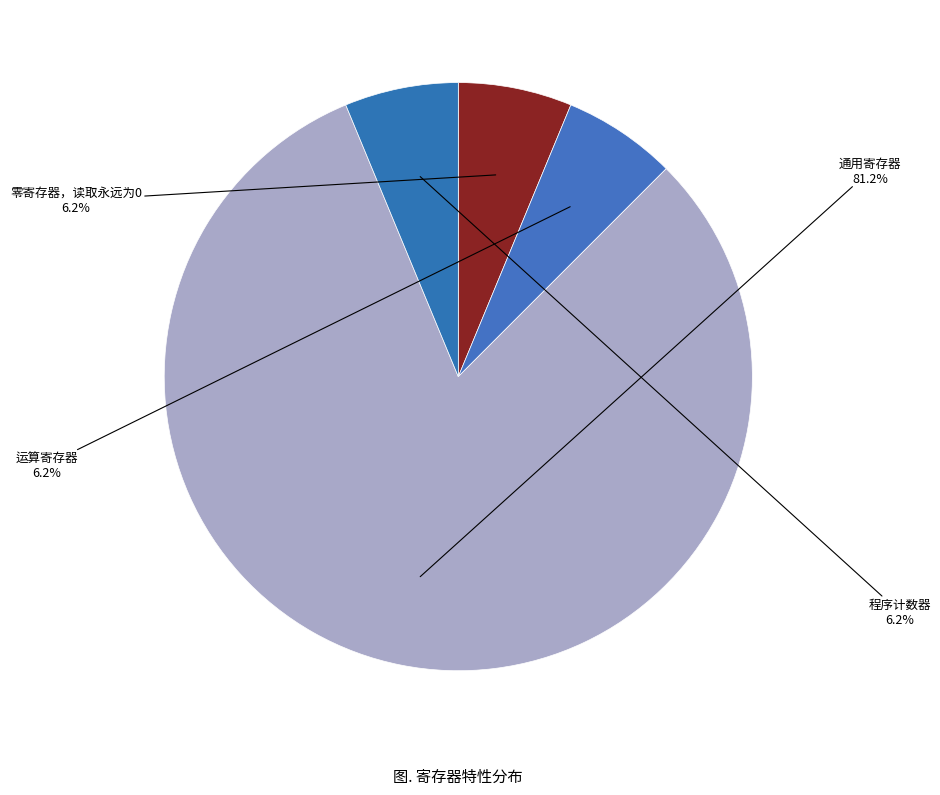

To the nearest percent, what is the average slice percentage?

25%